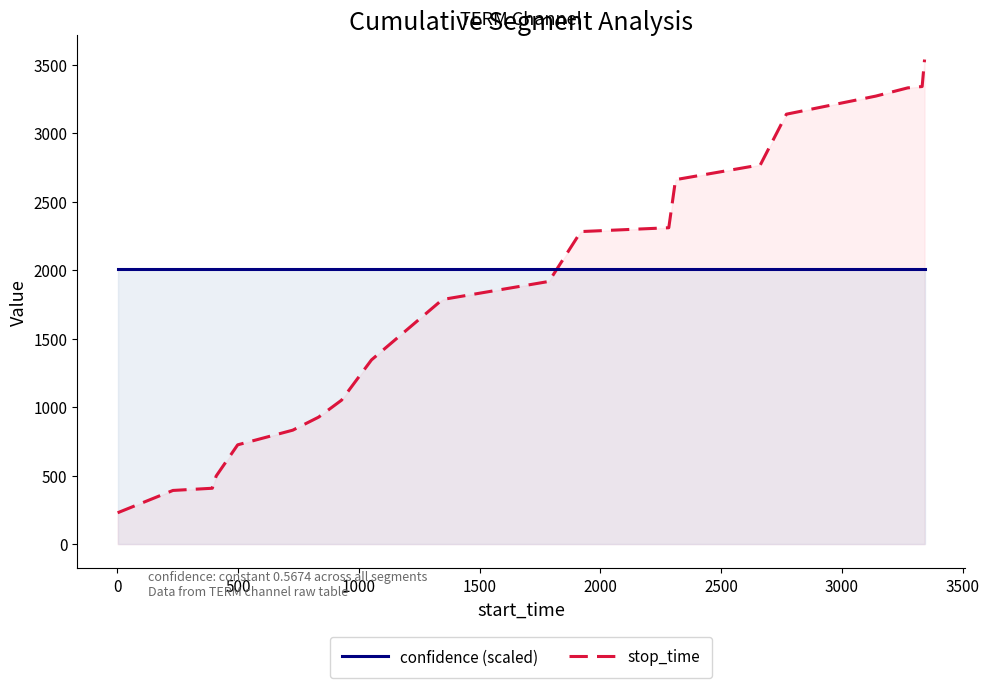

True or false: stop_time has more than 0 interior local peaks.

False